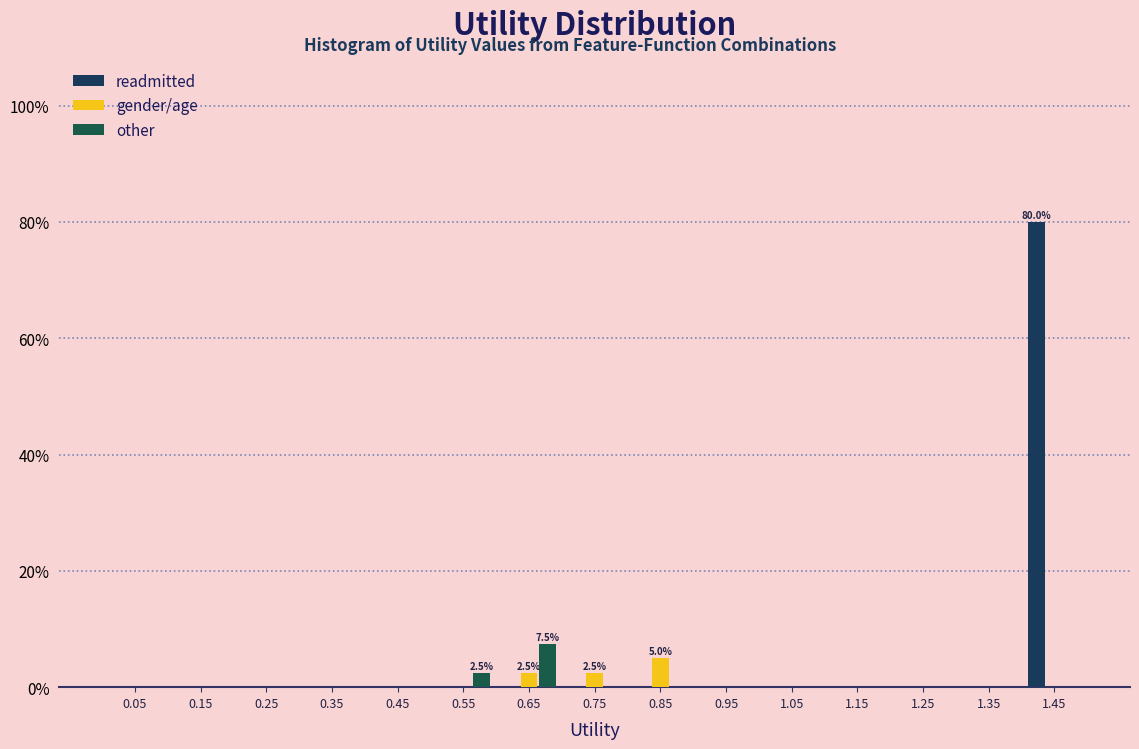

In the other series, which range on the x-axis has the tallest bar?

0.6 to 0.7